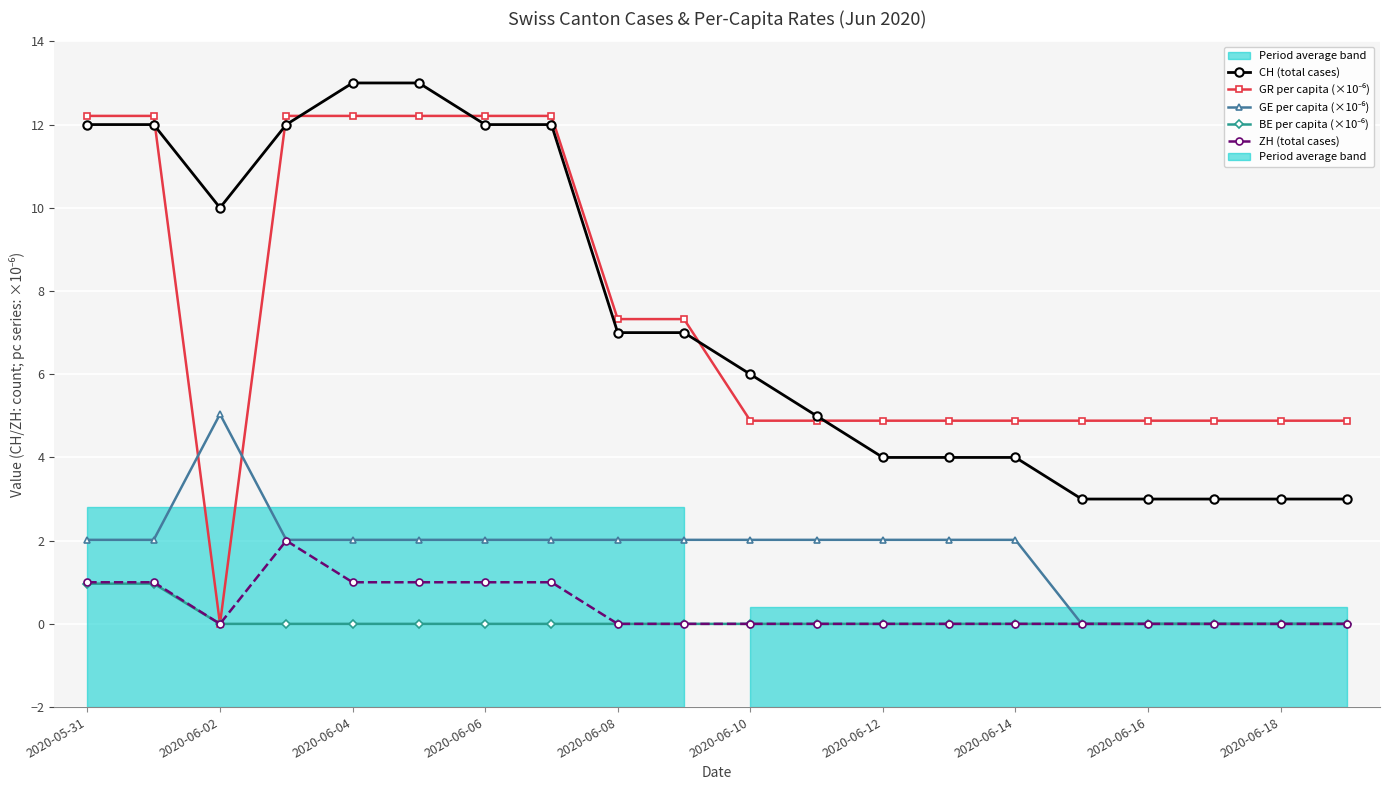

True or false: CH (total cases) and ZH (total cases) cross at least once.

False